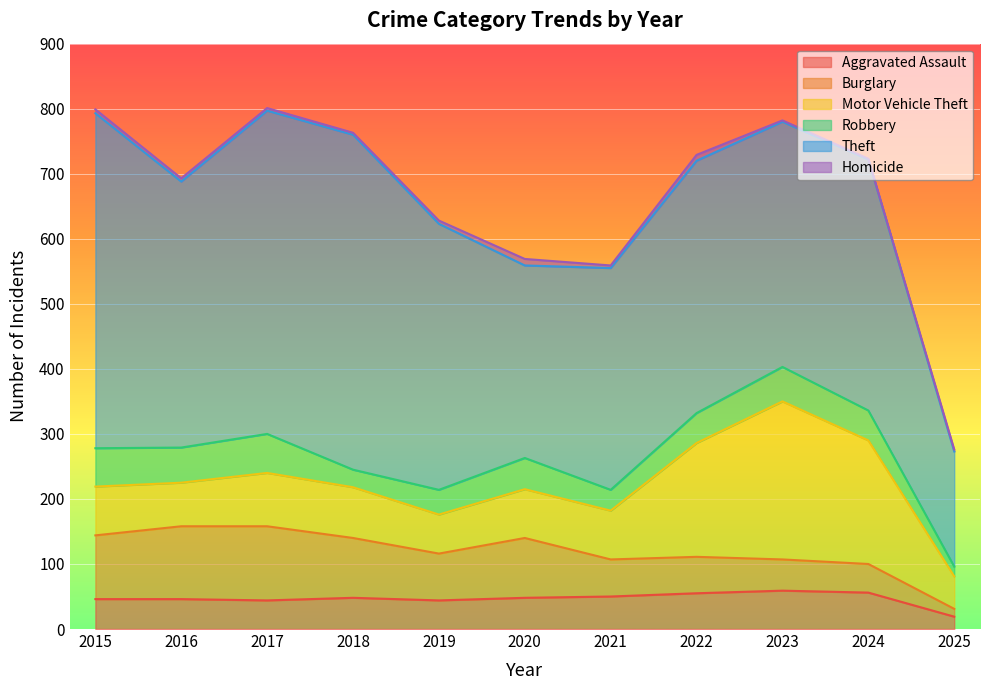

Is the value of Theft at 2019 greater than the value of Aggravated Assault at 2024?

Yes